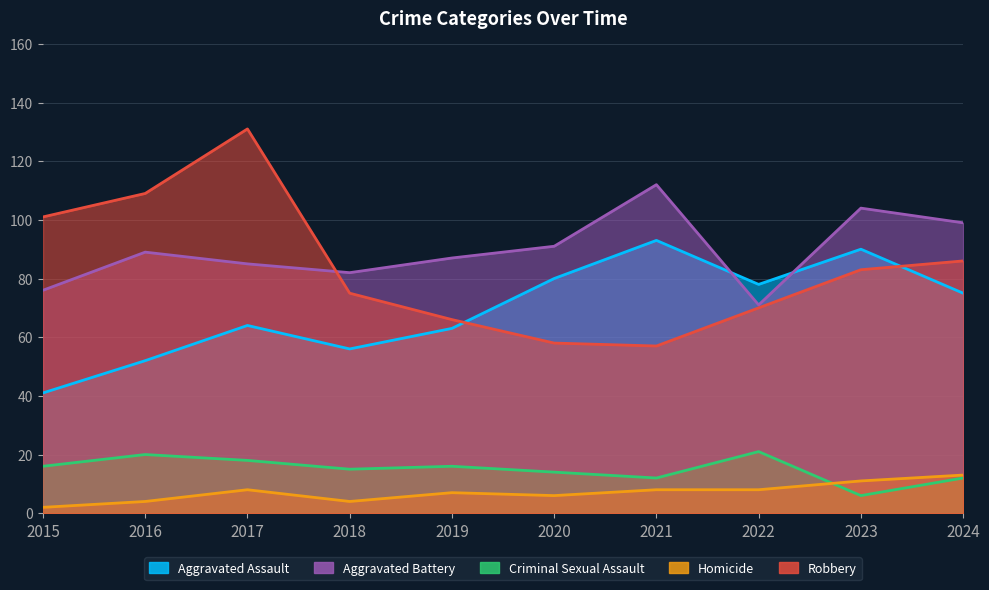

What is the difference between the second highest and minimum values in the Criminal Sexual Assault series?

14